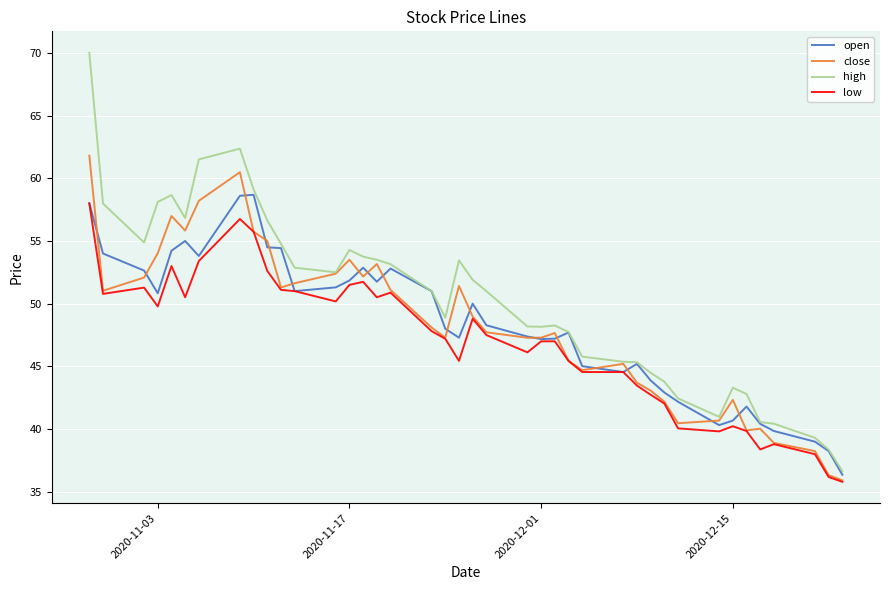

Is this an area chart (filled region under the line)?

No